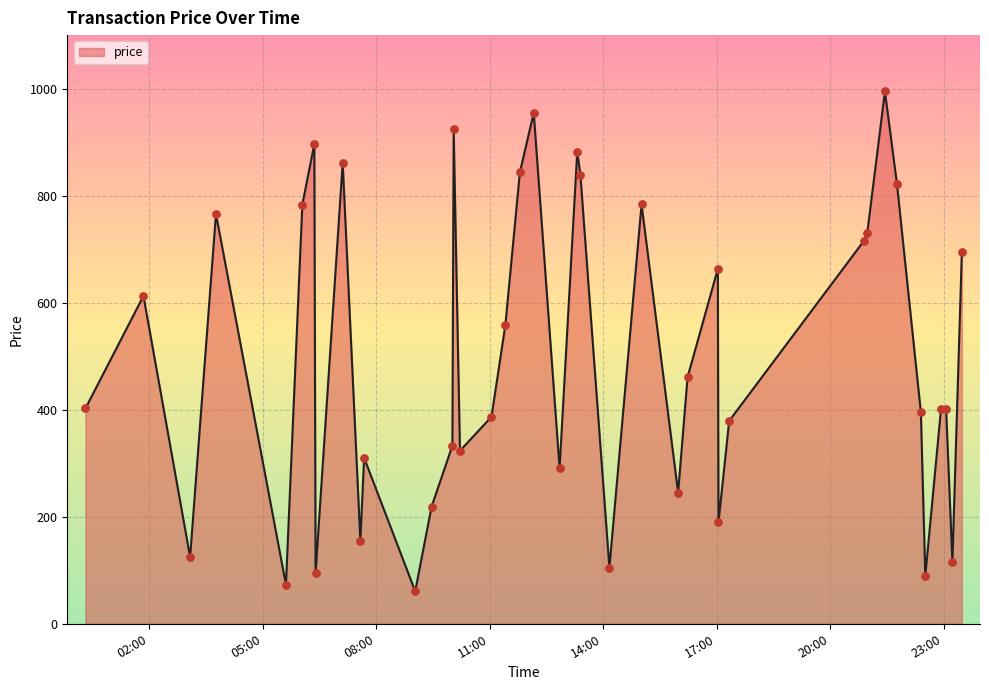

What is the greatest value displayed?

994.7